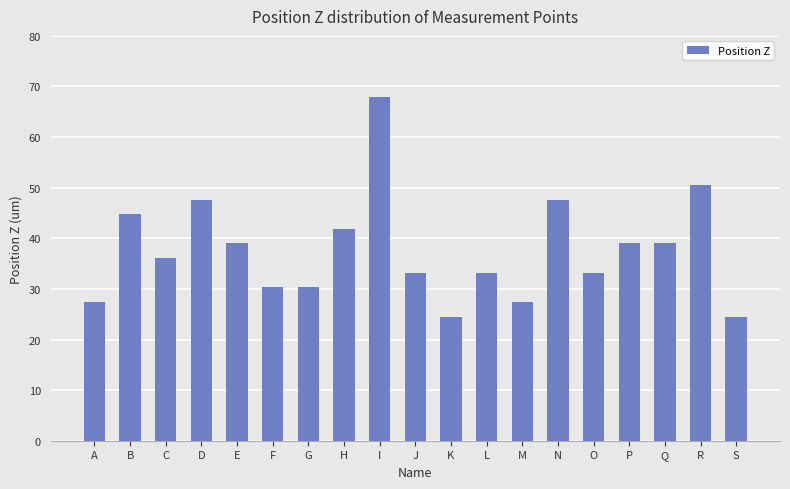

Where does the data first go above 36?

B